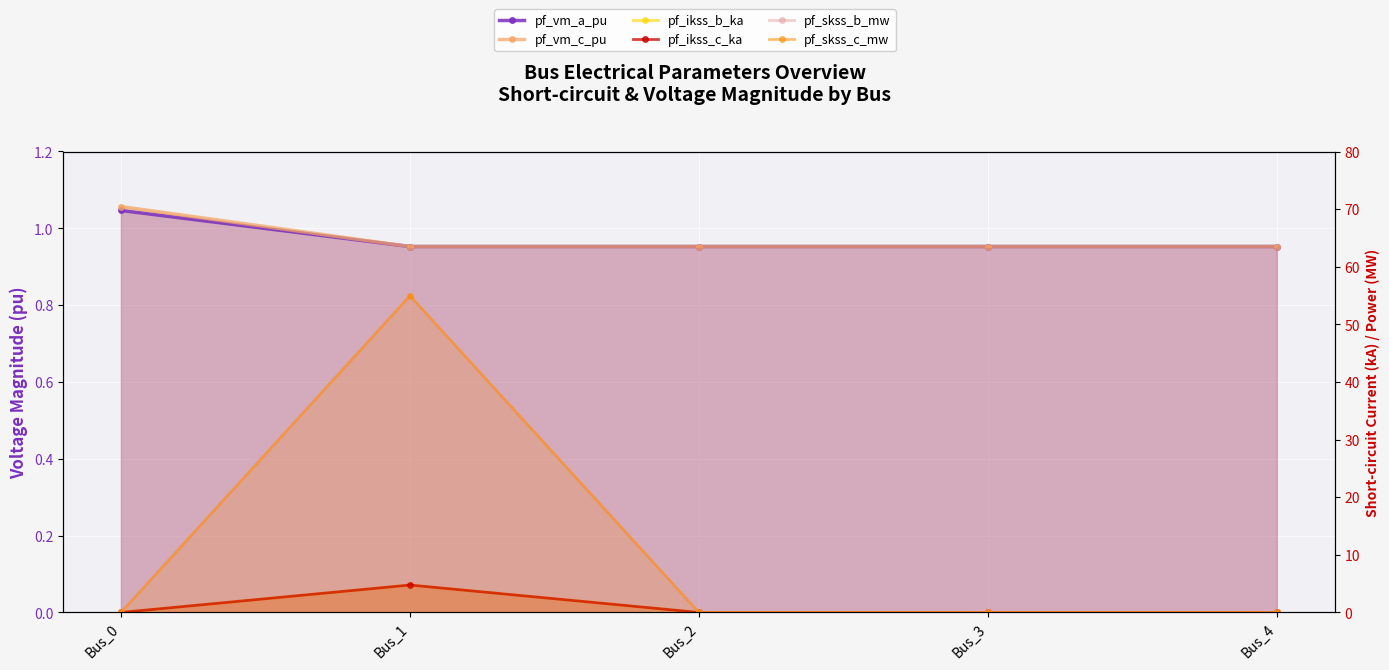

True or false: pf_skss_b_mw has more than 1 interior local peaks.

False